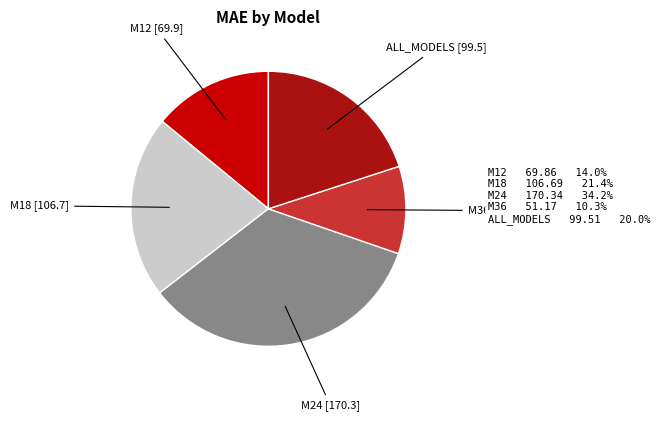

How many slices are in this pie chart?

5